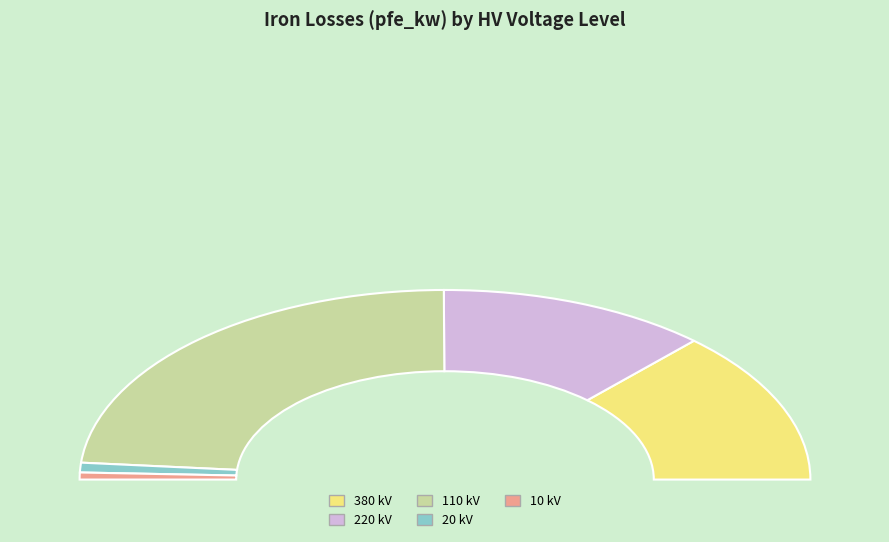

Count the number of slices in the pie.

5